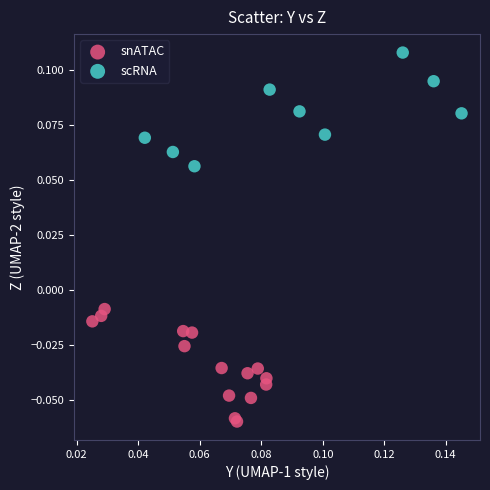

Which series contains the highest Y value?

scRNA